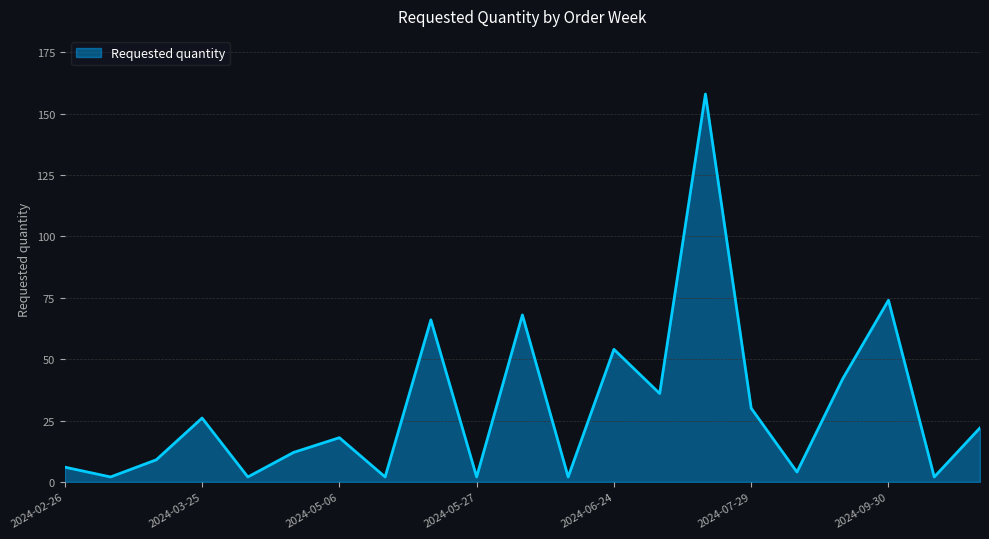

What is the average value?

30